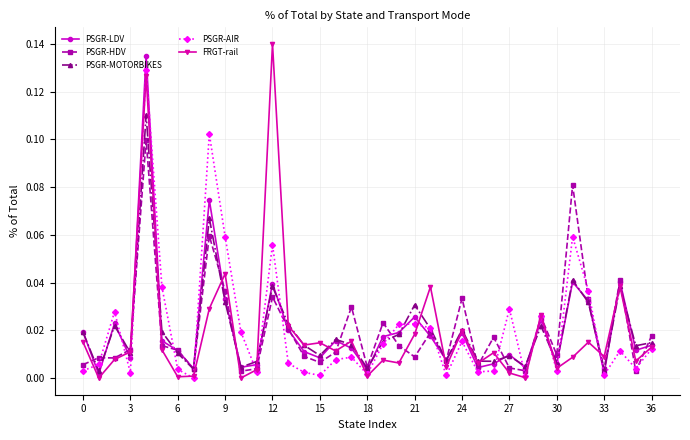

True or false: FRGT-rail has more than 0 interior local peaks.

True